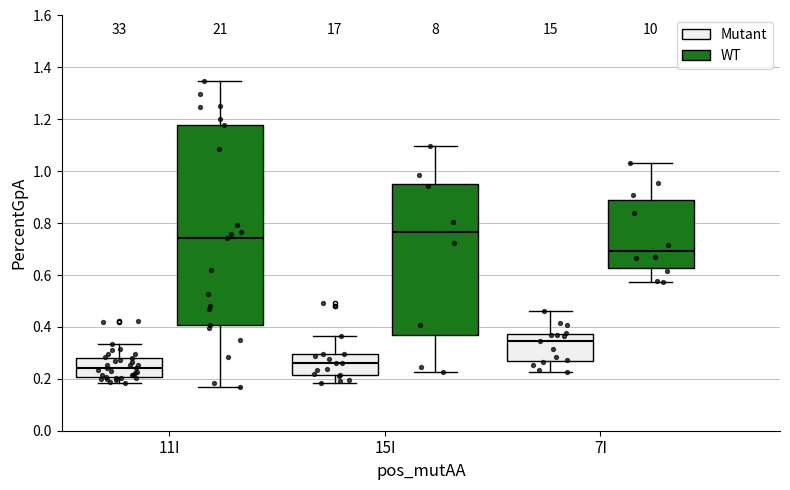

Comparing the boxes themselves (not the whiskers), which one is the tallest?

11I (WT)